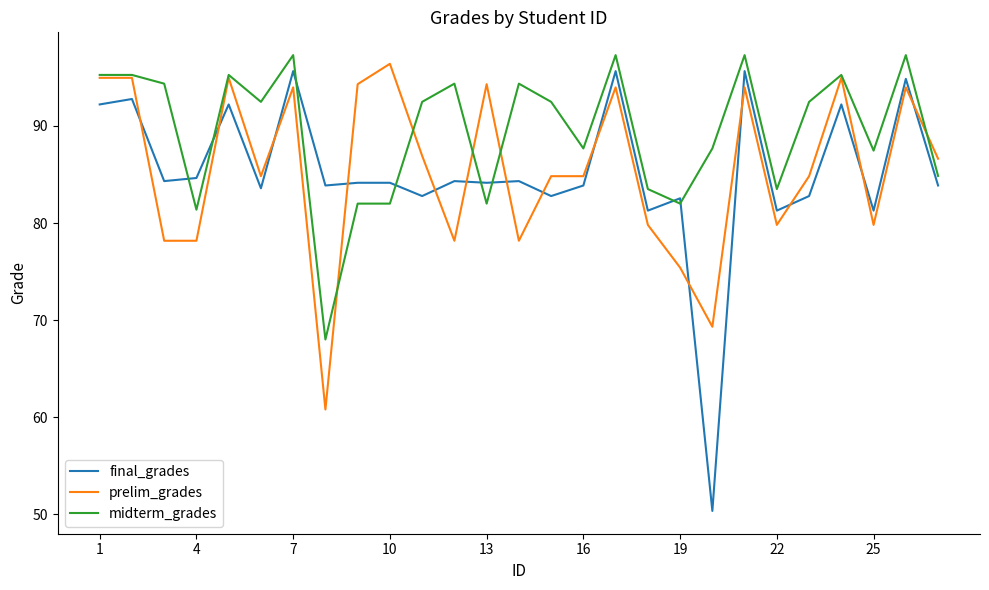

How many values in the midterm_grades series are below 92?

12